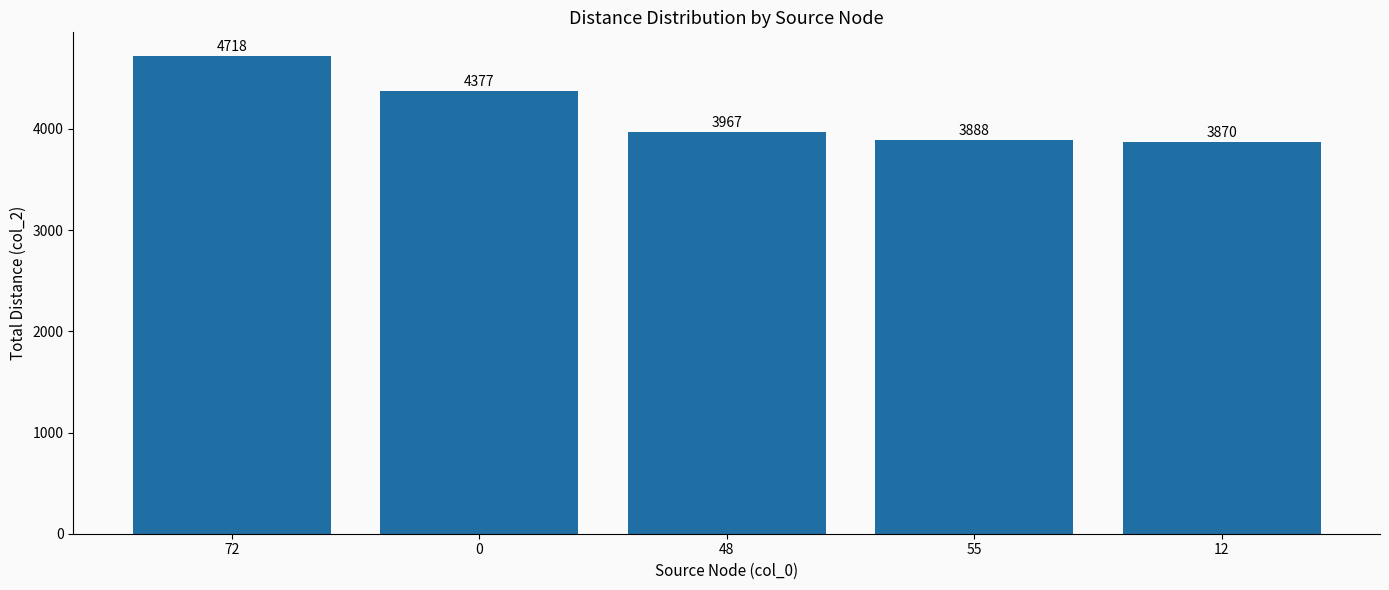

Are the bars grouped side by side (vs. stacked)?

No